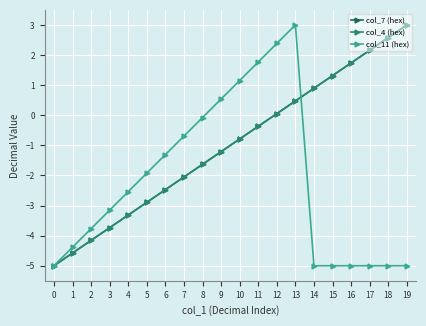

Reading left to right, extract all data points from this chart.

col_7 (hex): -5.0	-4.6	-4.2	-3.7	-3.3	-2.9	-2.5	-2.1	-1.6	-1.2	-0.8	-0.4	0.1	0.5	0.9	1.3	1.7	2.2	2.6	3.0
col_4 (hex): -5.0	-4.6	-4.2	-3.7	-3.3	-2.9	-2.5	-2.1	-1.6	-1.2	-0.8	-0.4	0.1	0.5	0.9	1.3	1.7	2.2	2.6	3.0
col_11 (hex): -5.0	-4.4	-3.8	-3.2	-2.5	-1.9	-1.3	-0.7	-0.1	0.5	1.2	1.8	2.4	3.0	-5.0	-5.0	-5.0	-5.0	-5.0	-5.0